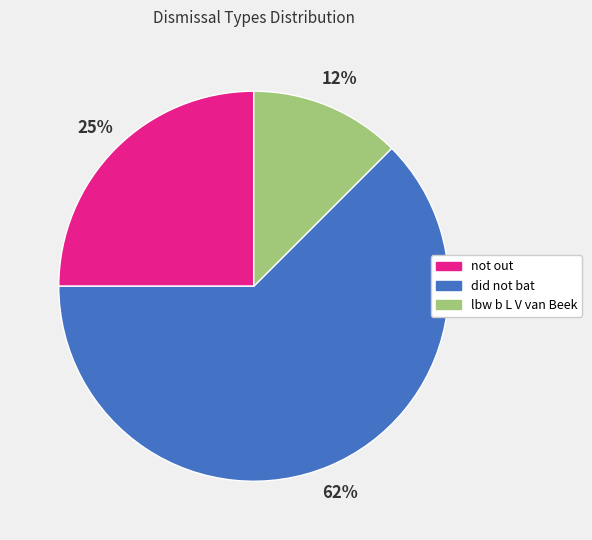

To the nearest percent, what is the combined percentage of did not bat and lbw b L V van Beek?

75%